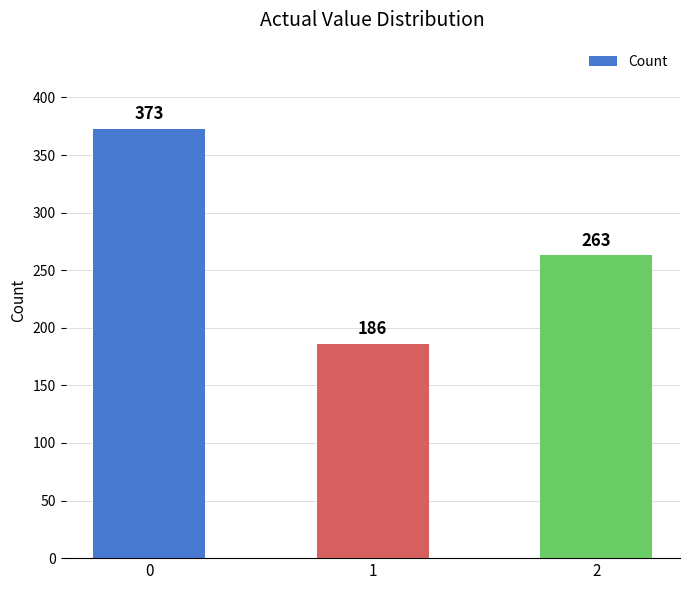

What is the difference between the values at 0 and 2?

110